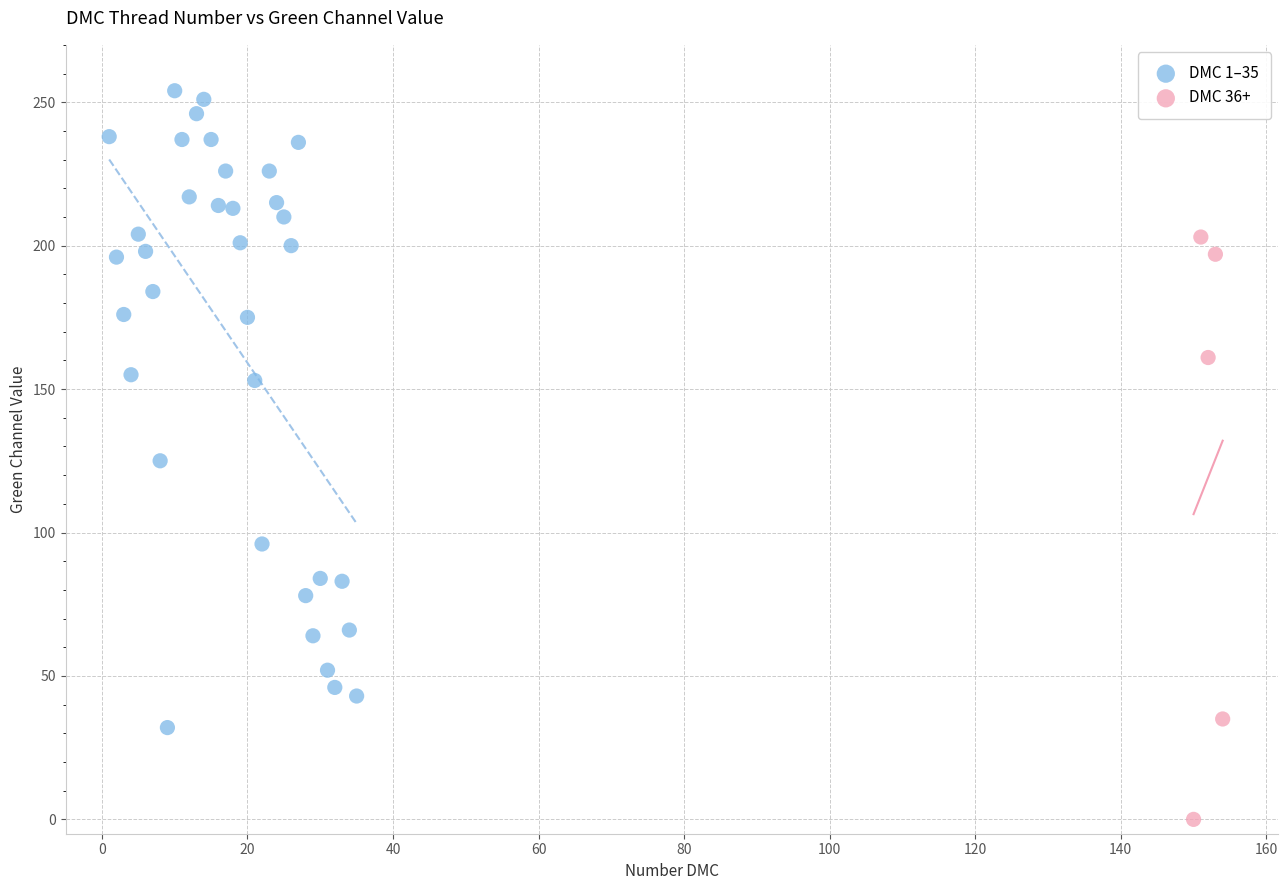

Which series has the widest spread of Y values?

DMC 1–35